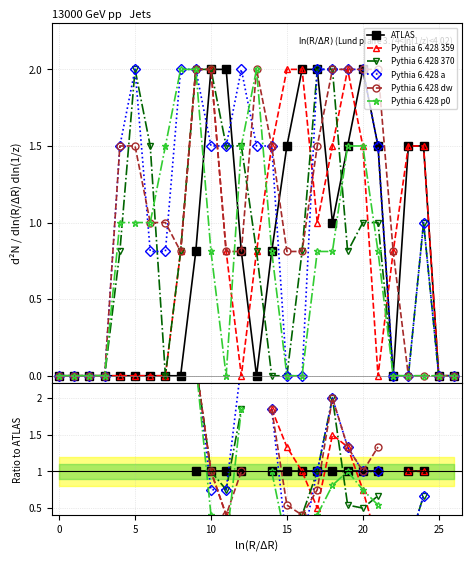

True or false: Pythia 6.428 a has a value of nan at 20.

False